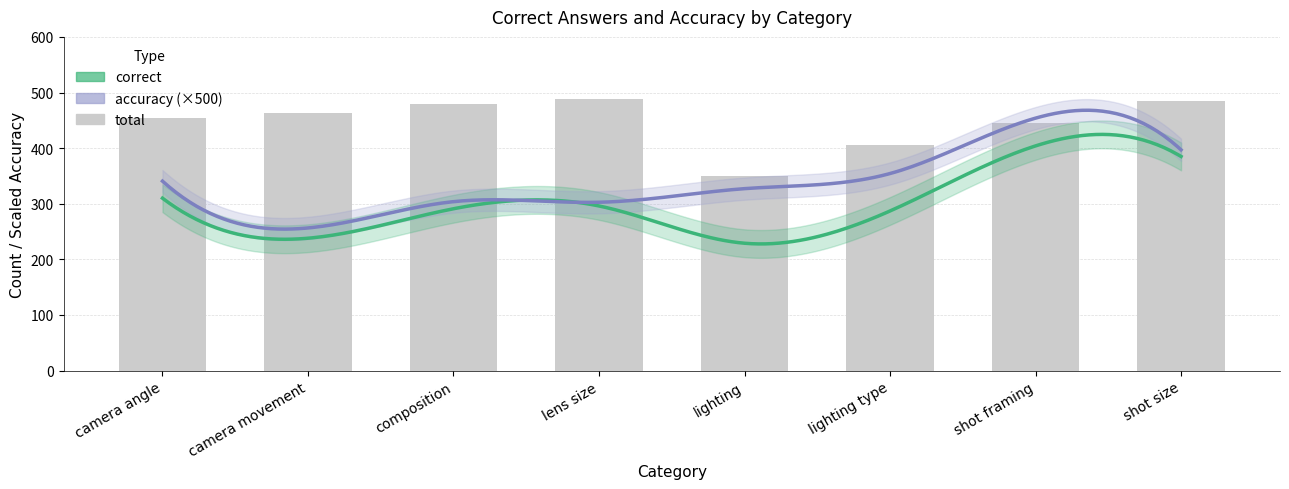

The correct series shows 229.0 at lighting. True or false?

True